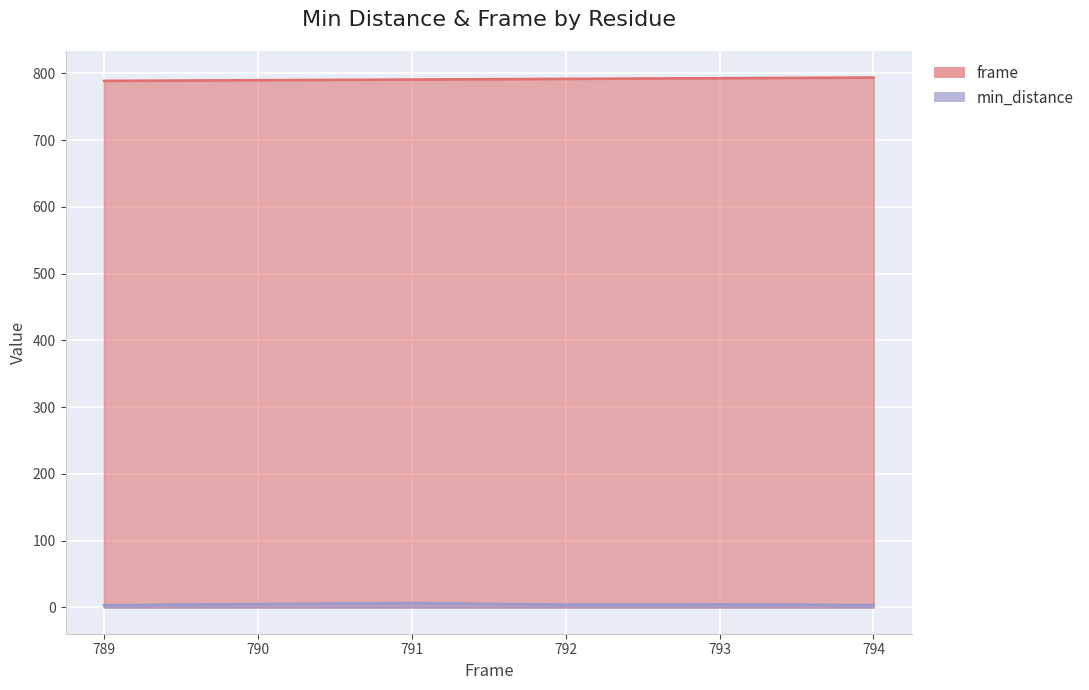

True or false: min_distance and frame intersect in this chart.

False